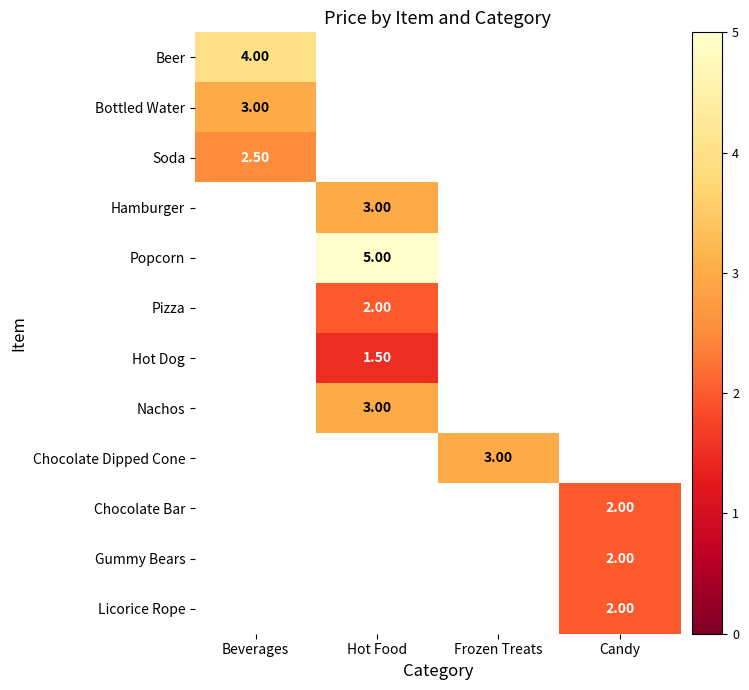

Is the value of Popcorn at Hot Food greater than the value of Hot Dog at Hot Food?

Yes